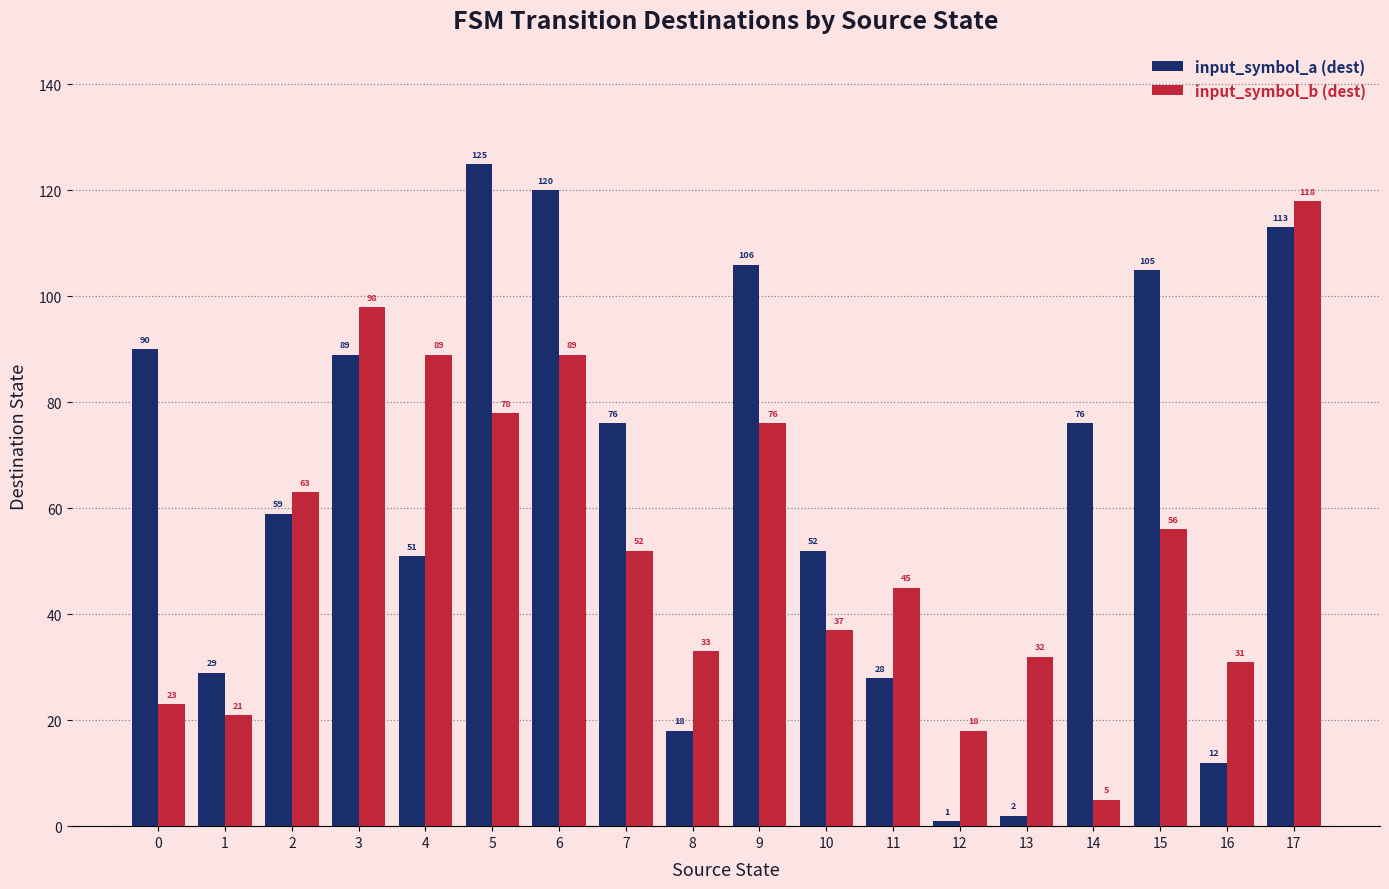

How many bars are there in each group?

2